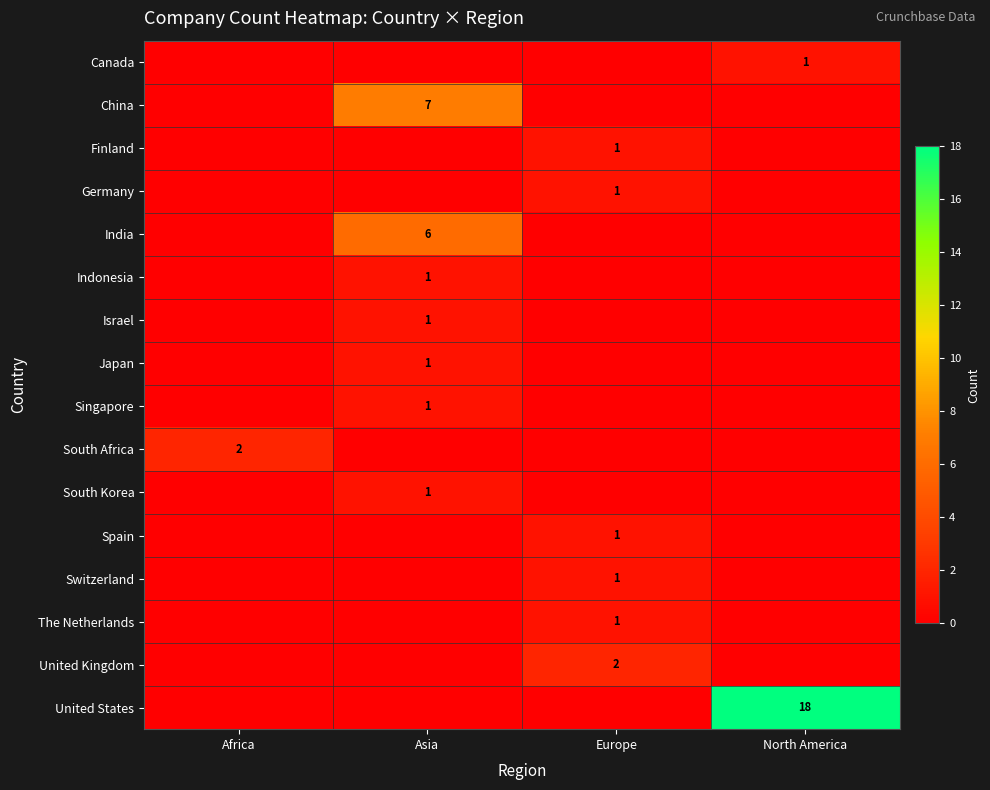

At which category is the sum across all series the highest?

North America